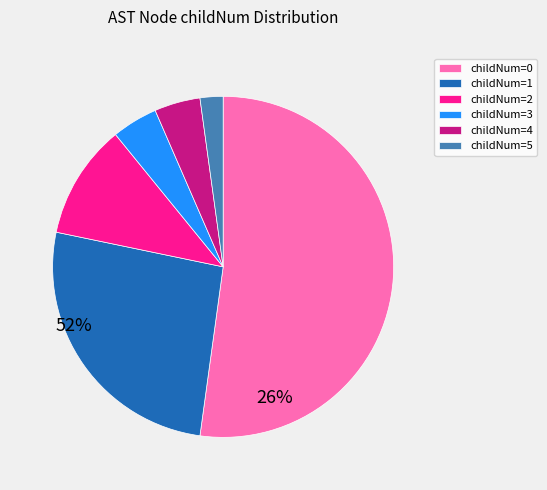

How many segments does this pie chart have?

6